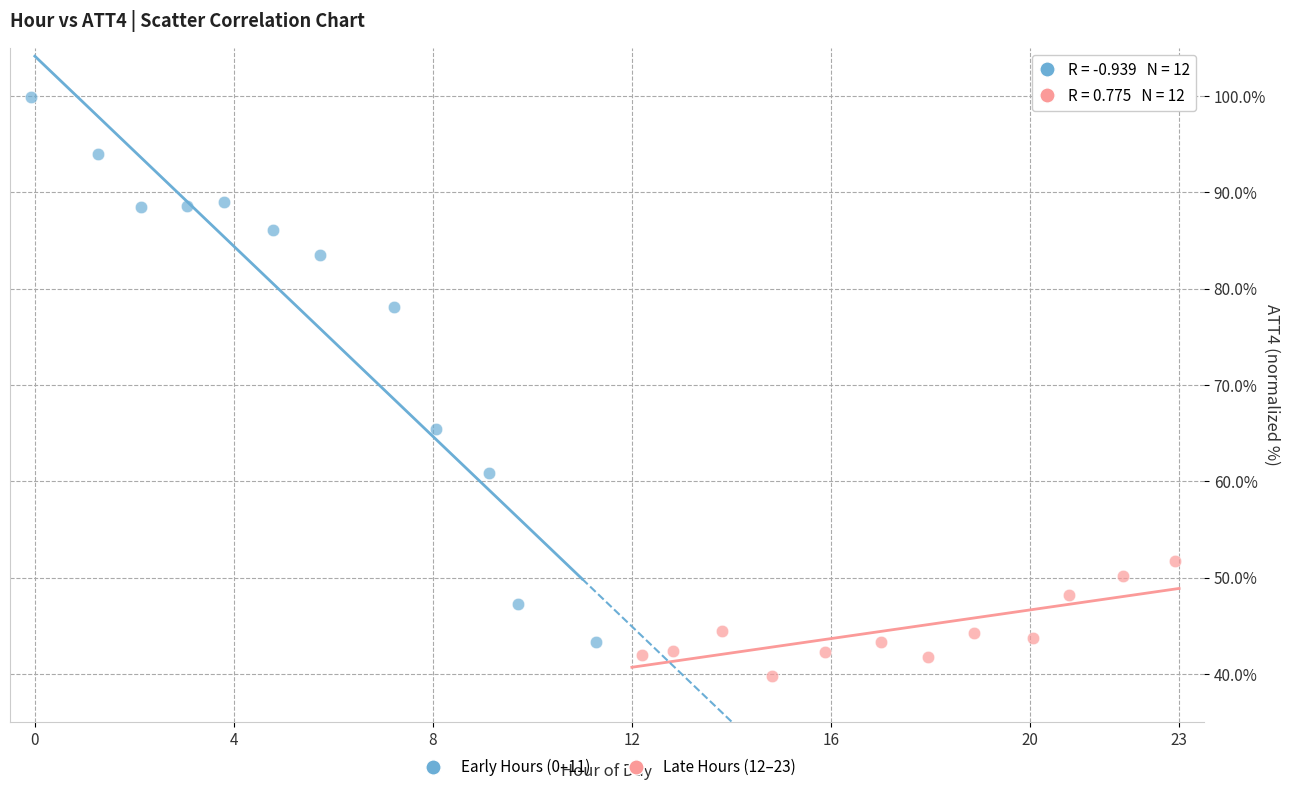

What are all the series names shown in the legend?

Early Hours (0–11), Late Hours (12–23)